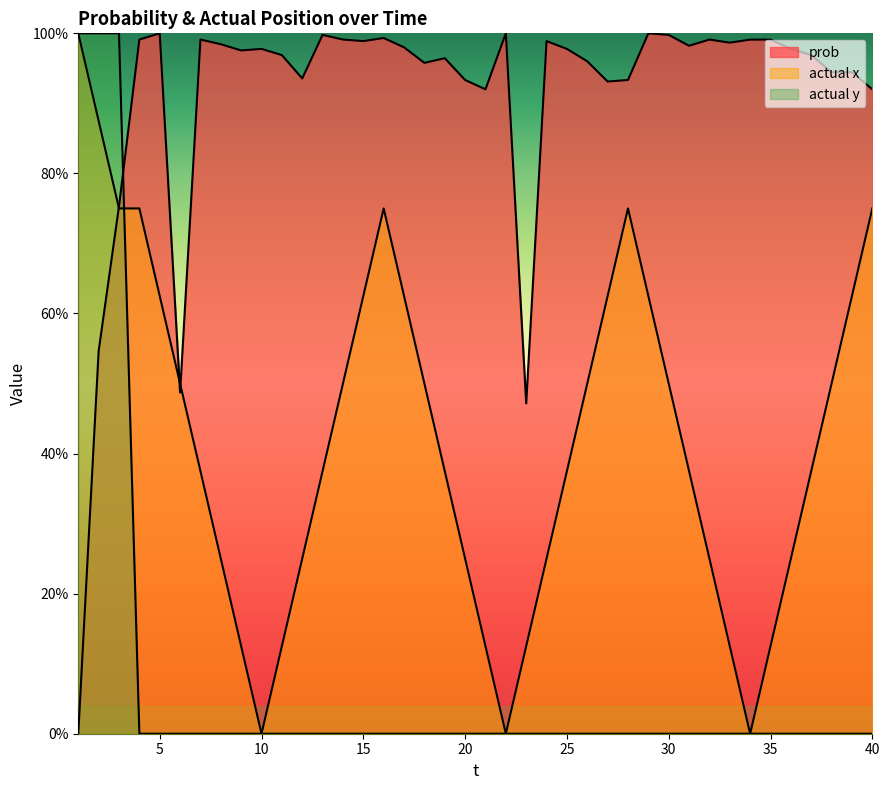

What is the maximum value shown in the chart?

1.0